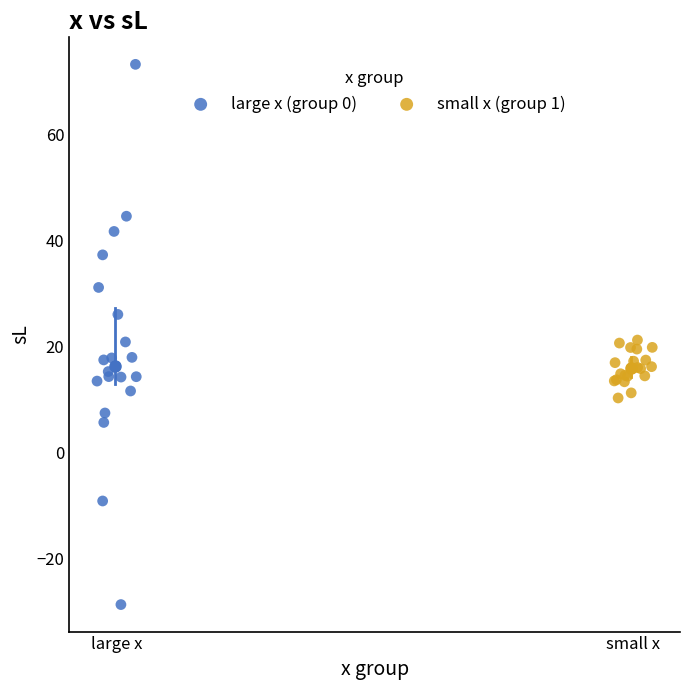

Which series has the widest spread of Y values?

large x (group 0)